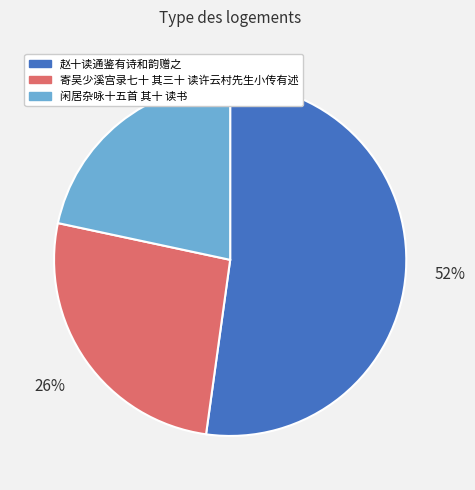

To the nearest percent, what is the difference between the 赵十读通鉴有诗和韵赠之 and 寄吴少溪宫录七十 其三十 读许云村先生小传有述 slice percentages?

26%